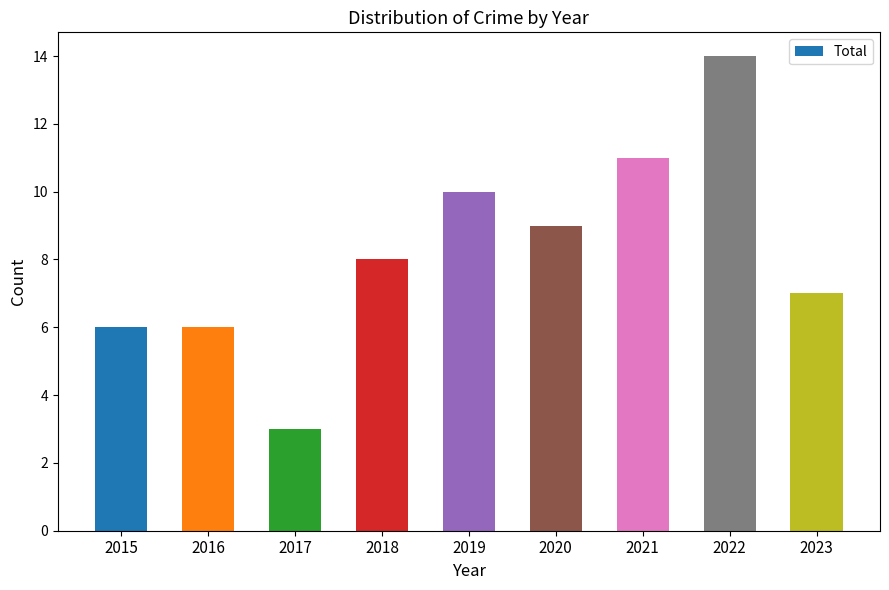

What is the difference between the values at 2019 and 2017?

7